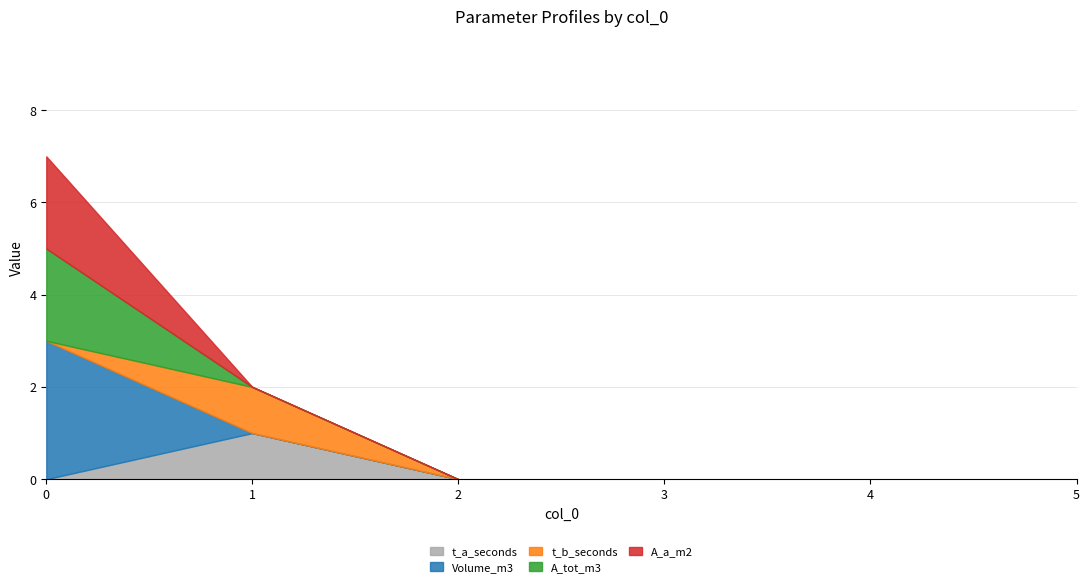

What are all the series names shown in the legend?

t_a_seconds, Volume_m3, t_b_seconds, A_tot_m3, A_a_m2